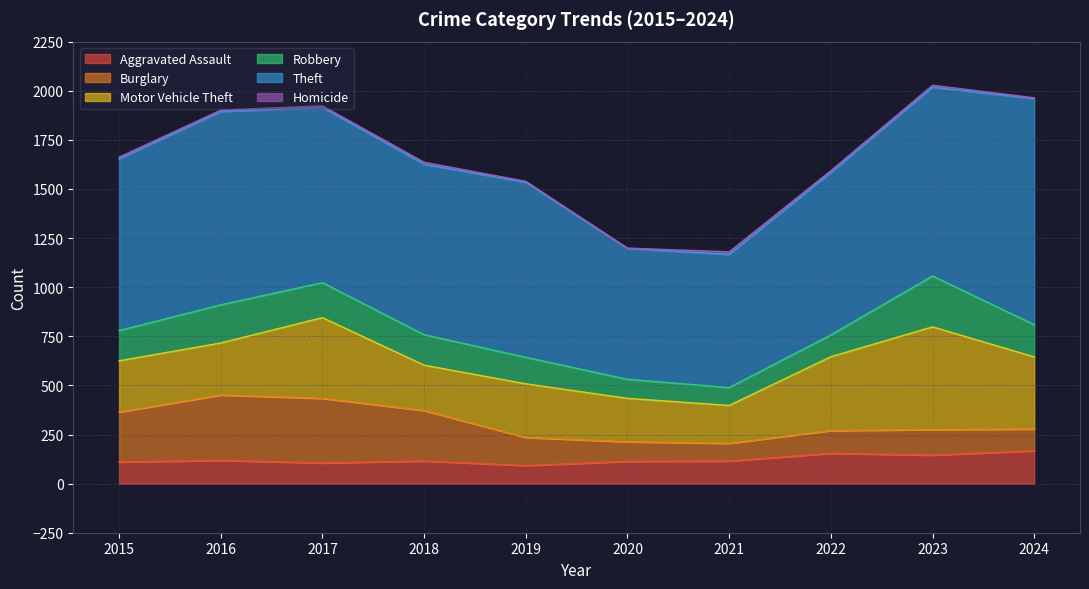

Where does the Burglary series first go above 143?

2015